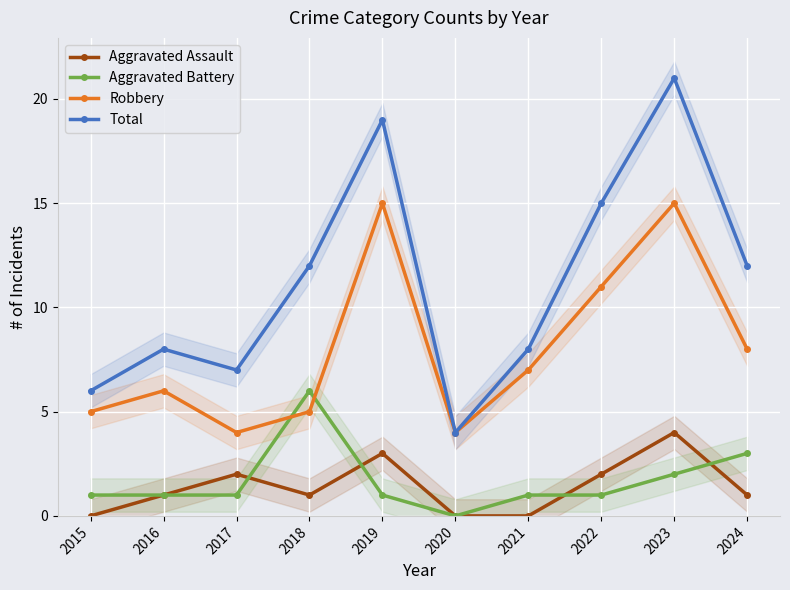

What is the sum of all Aggravated Assault values?

14